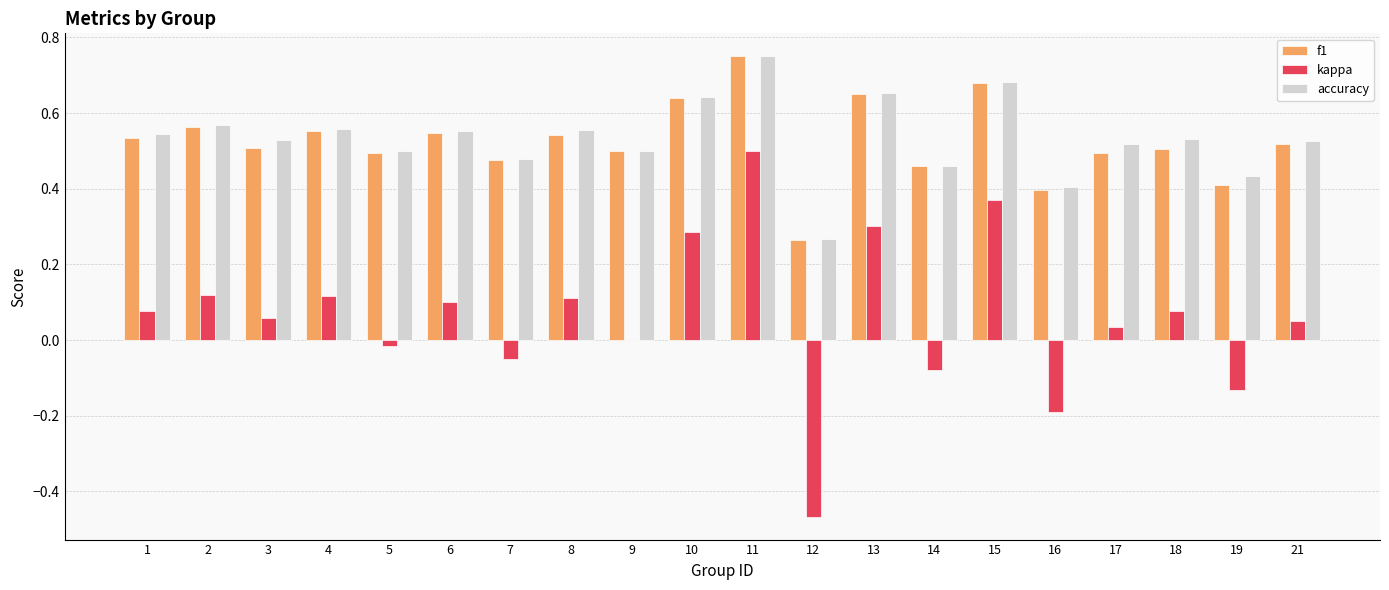

Between 13 and 16, which series saw the biggest shift?

kappa